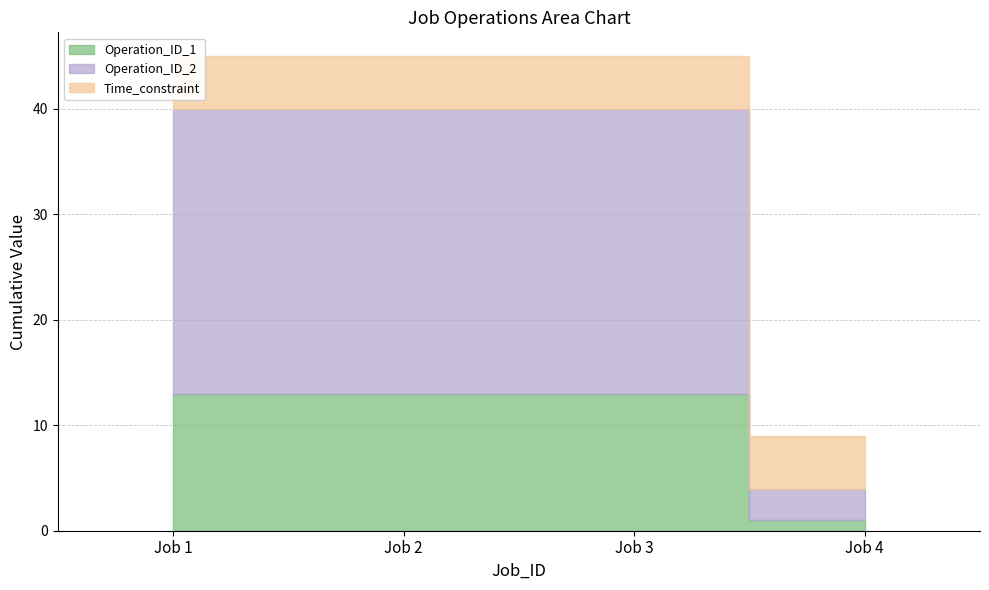

At 4, list the series in order from smallest to largest.

Operation_ID_1, Operation_ID_2, Time_constraint